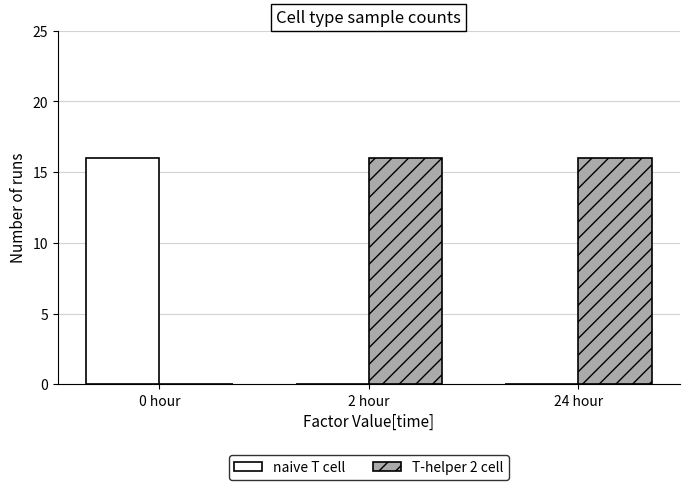

What is the difference between the naive T cell values at 2 hour and 0 hour?

16